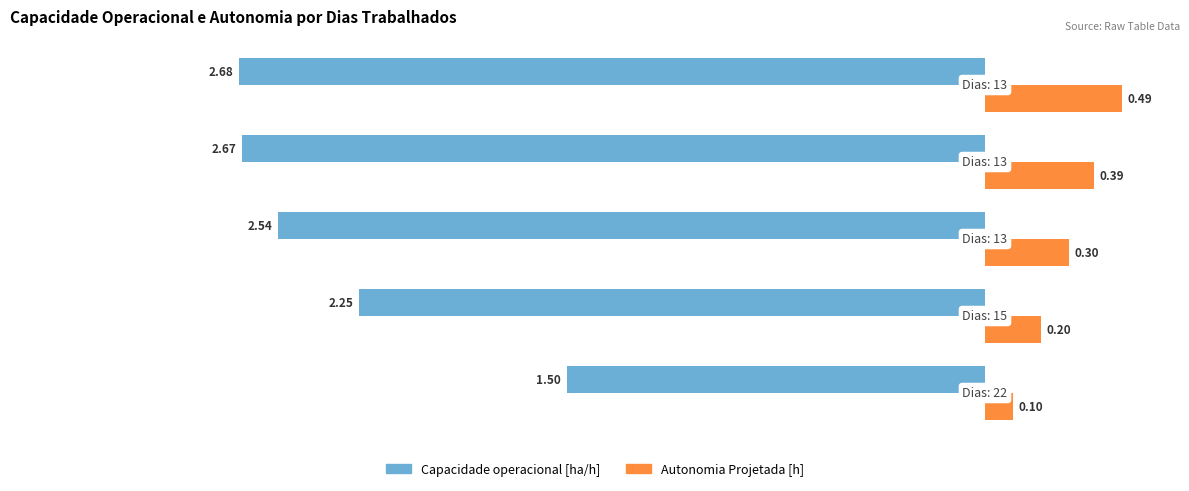

Which series has the largest range (max minus min)?

Capacidade operacional [ha/h]